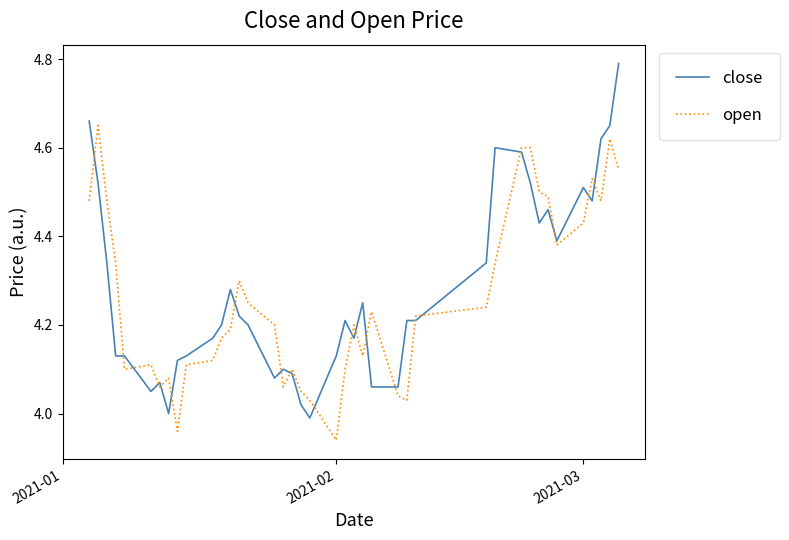

List the series in order of their peak value, highest first.

close, open